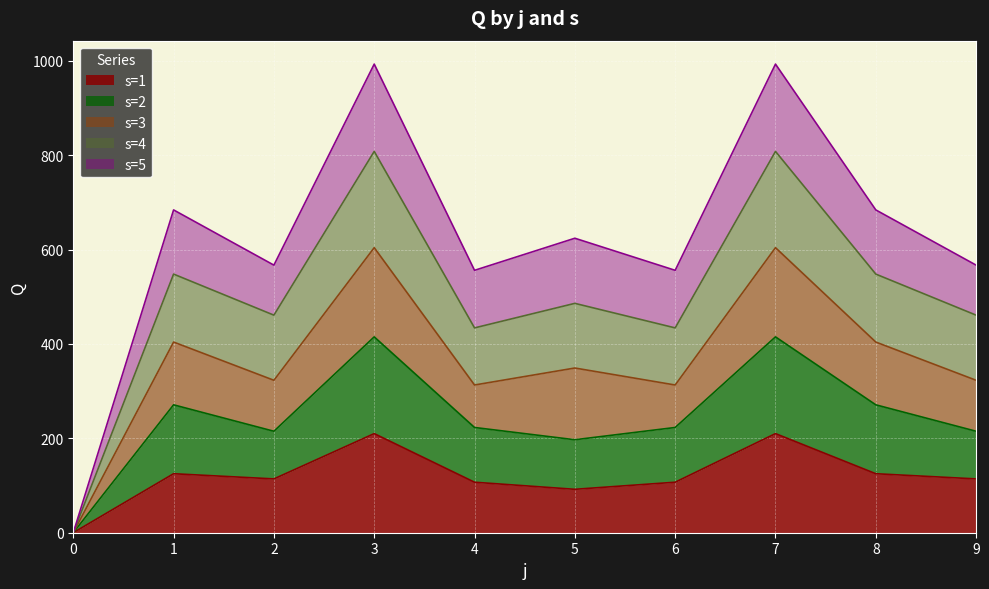

At which label is s=1 closest to 105?

4